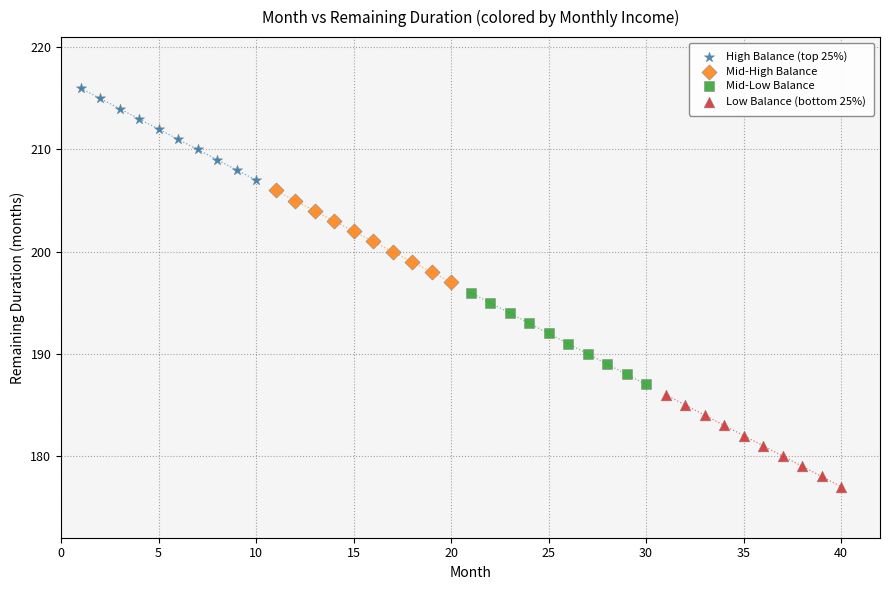

What are all the series names shown in the legend?

High Balance (top 25%), Mid-High Balance, Mid-Low Balance, Low Balance (bottom 25%)